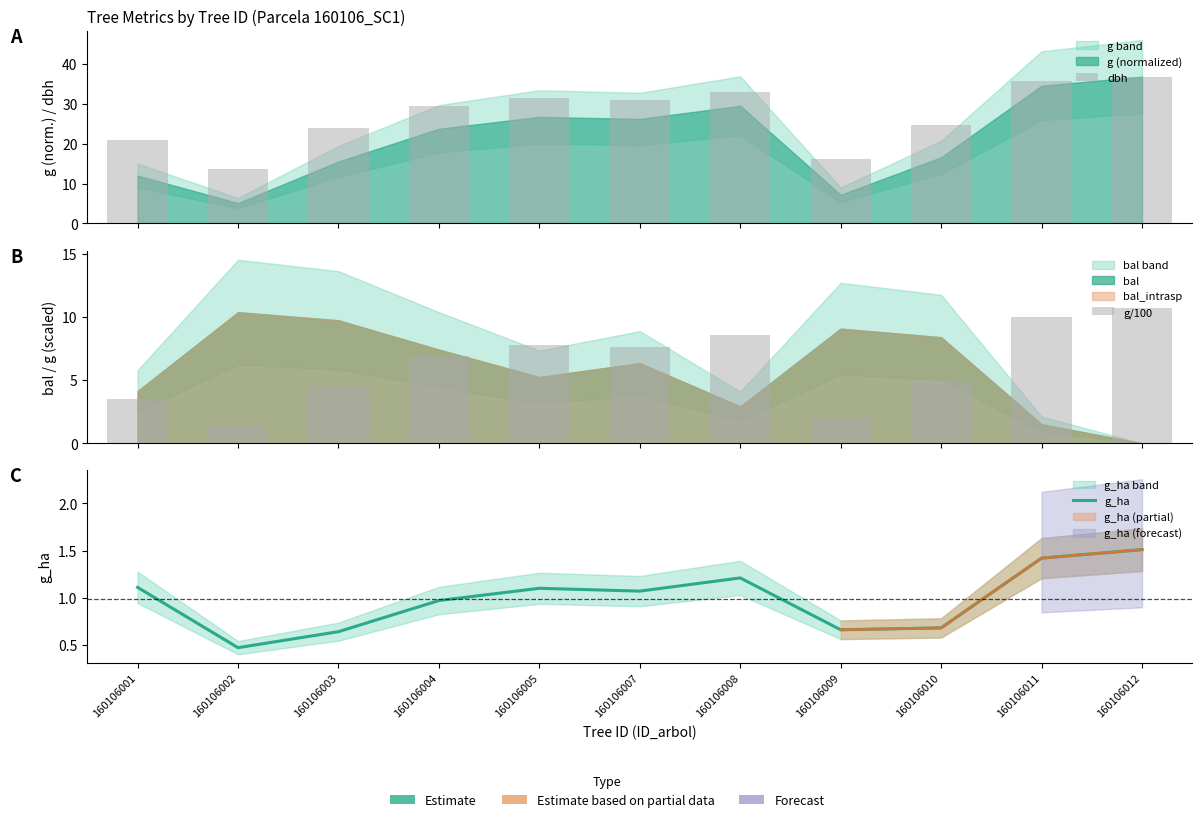

Are the bars horizontal?

No